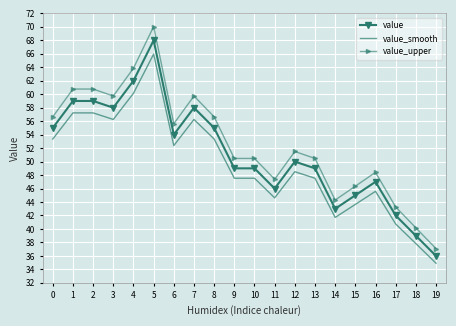

Rank the series by their average value, from highest to lowest.

value_upper, value, value_smooth